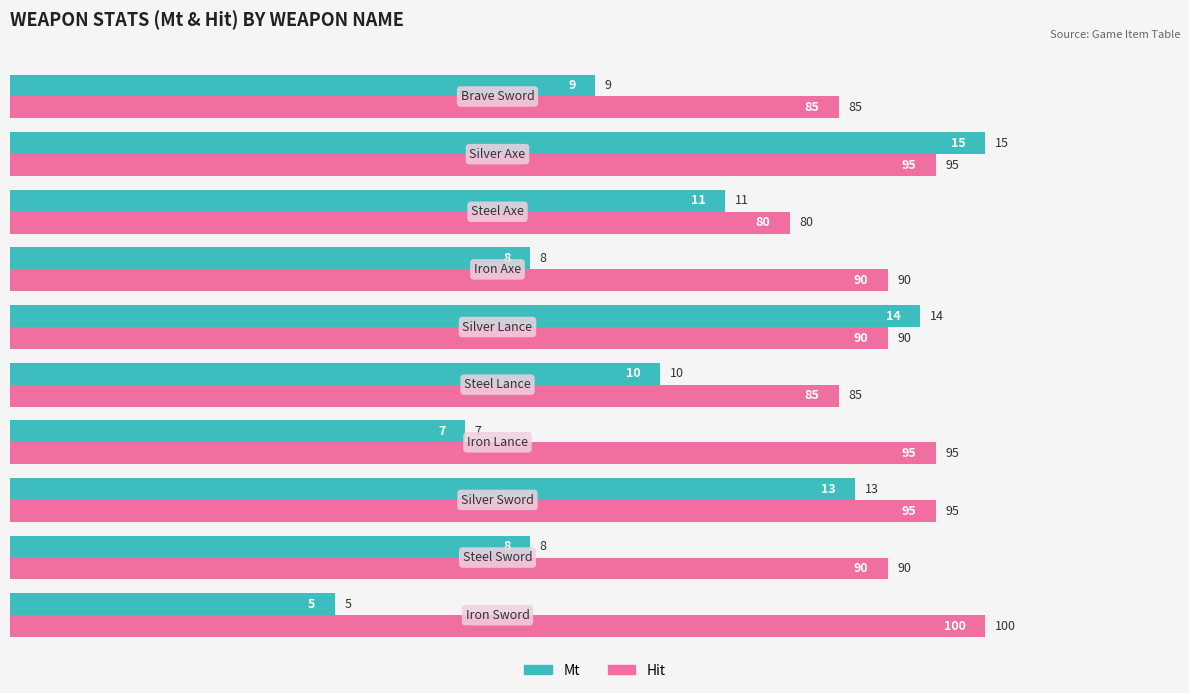

What is the maximum value for Mt?

100.0